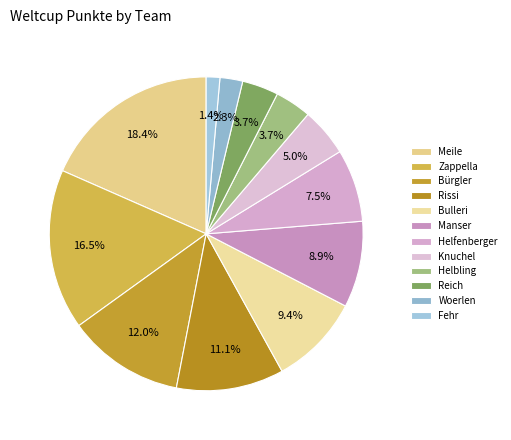

What percentage do Fehr and Zappella together represent?

17.9%